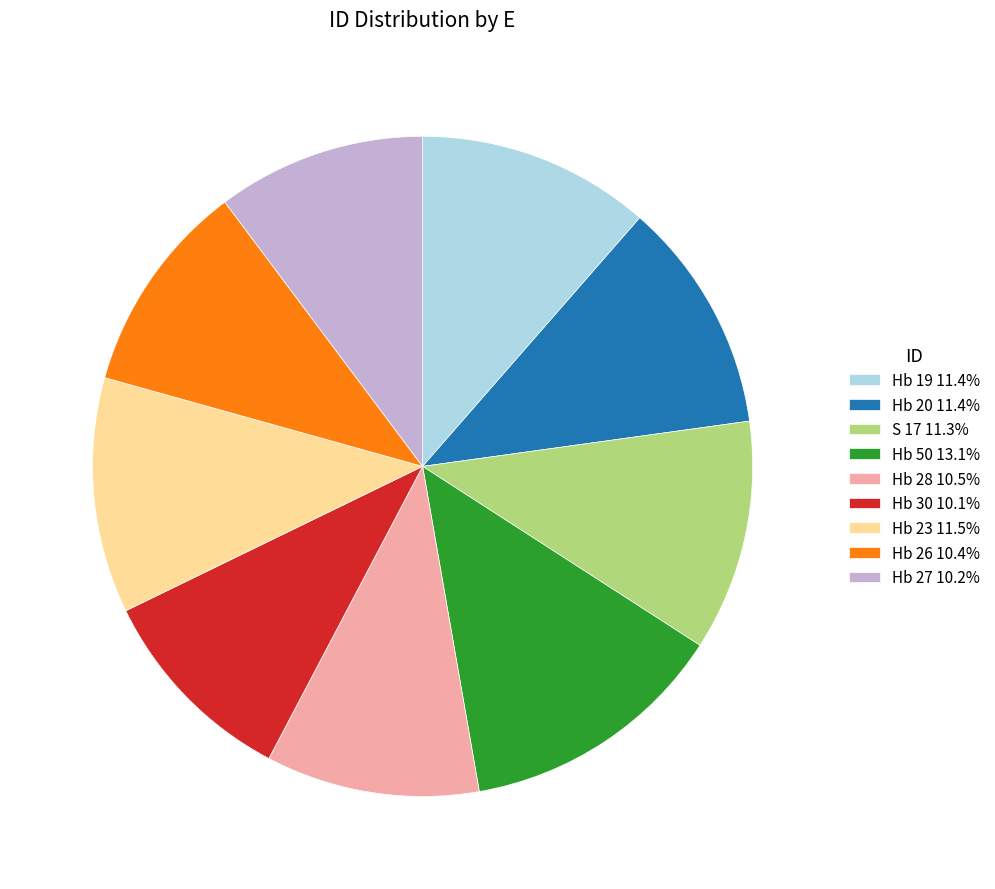

The Hb 27 slice represents 10% of the pie. True or false?

True